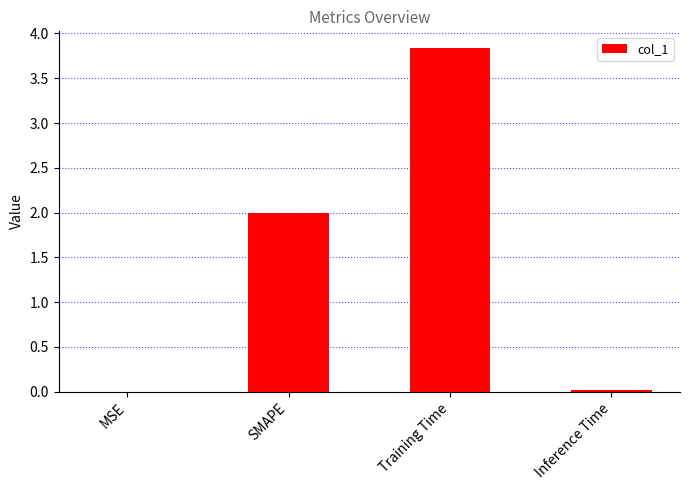

The chart shows a value of 1.2 at Training Time. True or false?

False